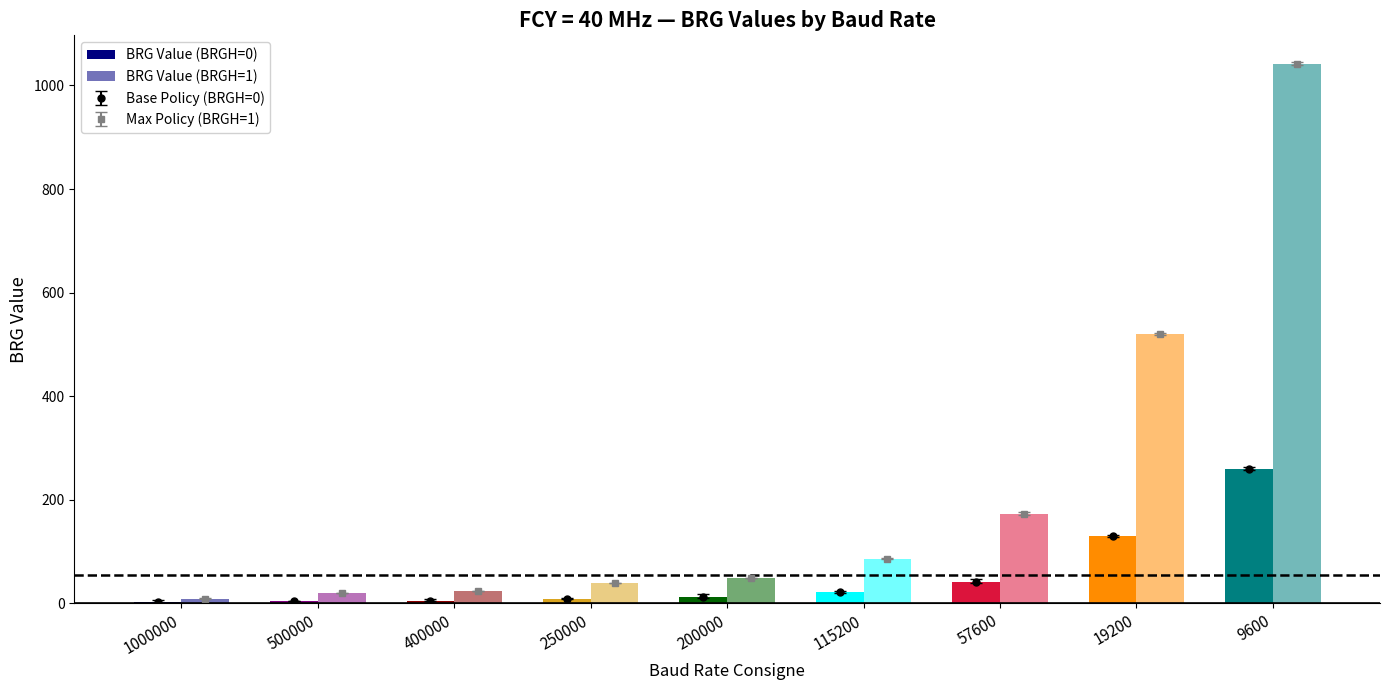

What is the difference between the maximum and minimum values in the BRG Value (BRGH=0) series?

257